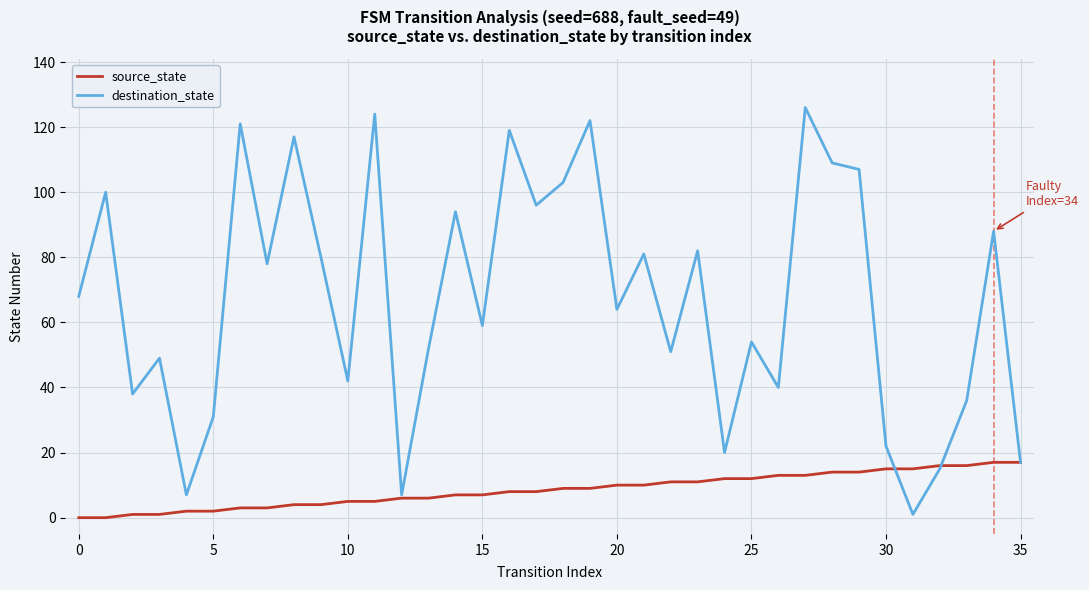

What is the maximum value shown in the chart?

126